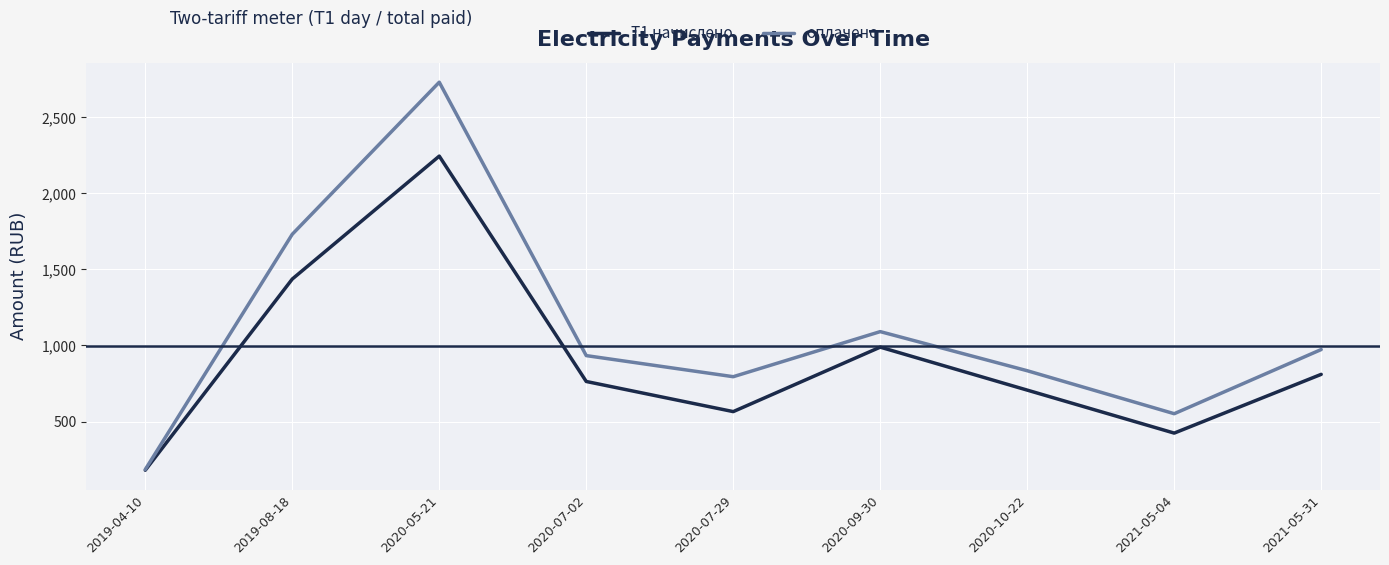

What is the sum of the Т1 начислено values at 2020-07-29 and 2021-05-04?

989.1